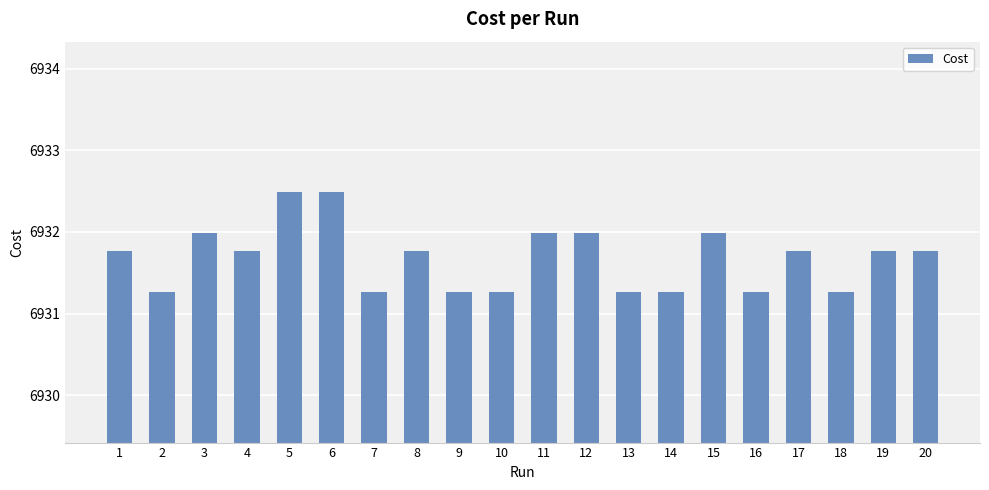

The chart shows a value of 6931.3 at 2. True or false?

True